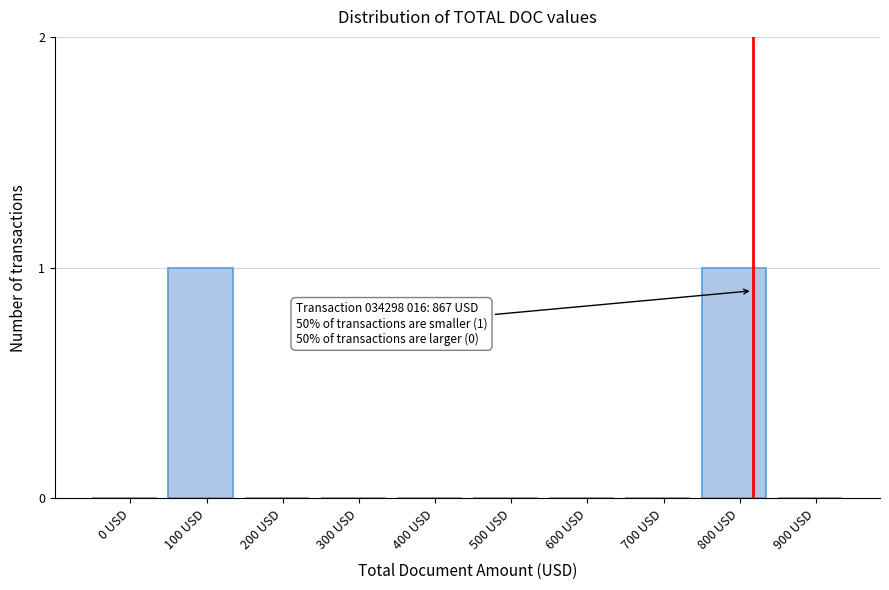

Reading right to left, extract all data points from this chart.

900 USD=0	800 USD=1	700 USD=0	600 USD=0	500 USD=0	400 USD=0	300 USD=0	200 USD=0	100 USD=1	0 USD=0